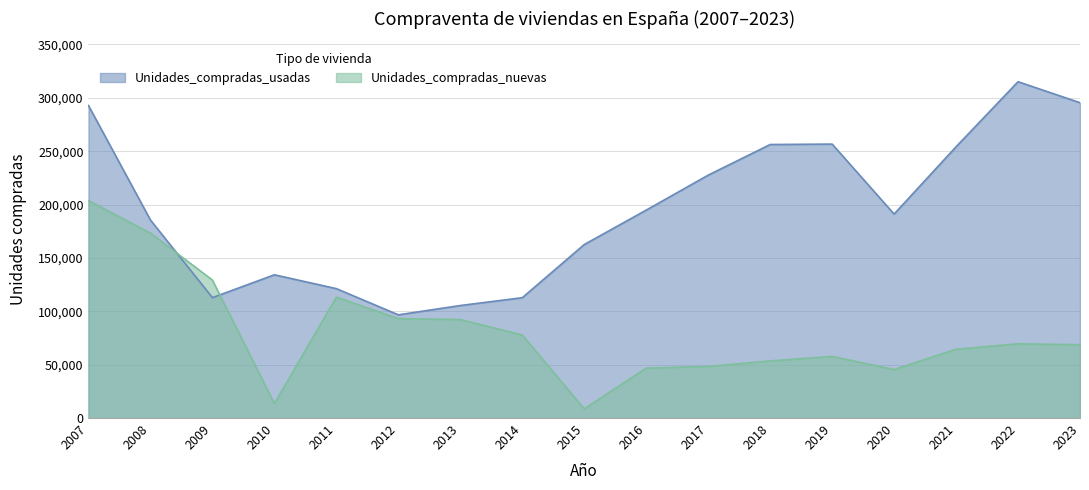

What are all the series names shown in the legend?

Unidades_compradas_usadas, Unidades_compradas_nuevas